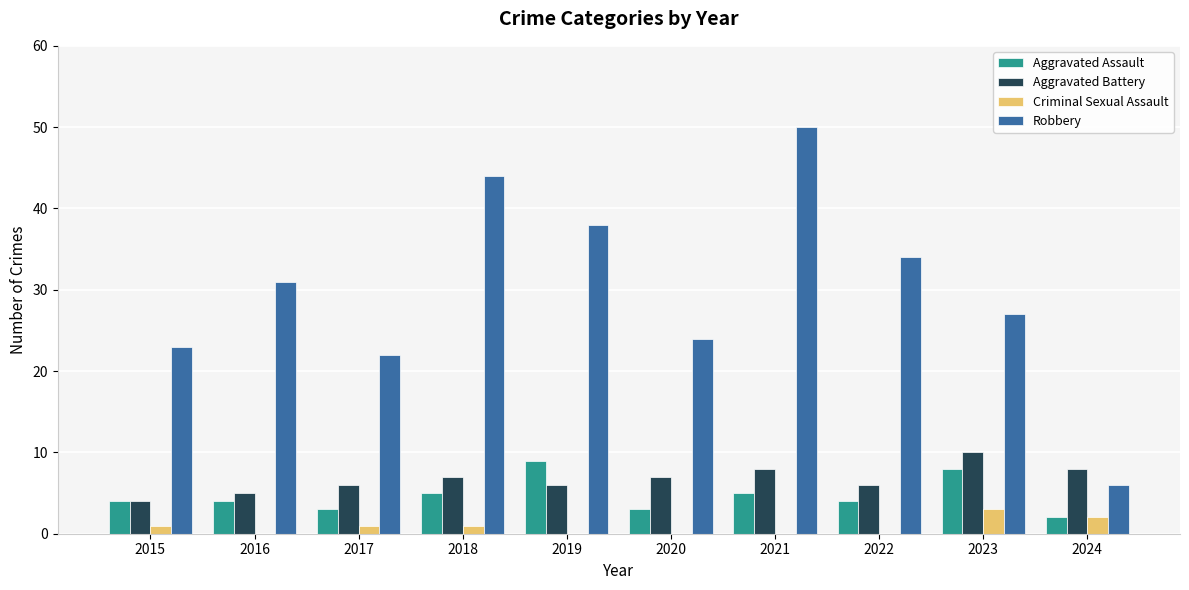

Does the chart contain stacked bars?

No